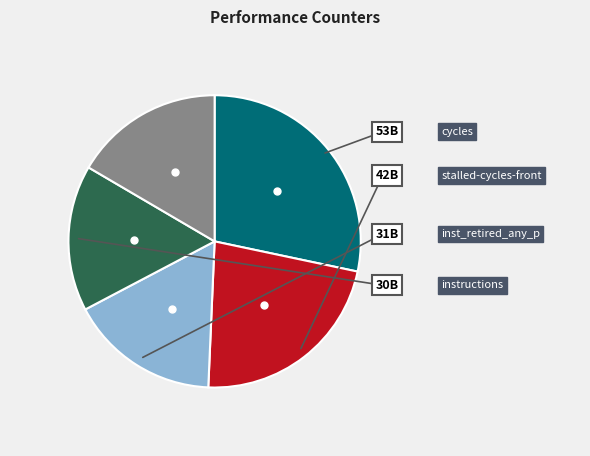

Is there any slice that represents more than half of the pie?

No